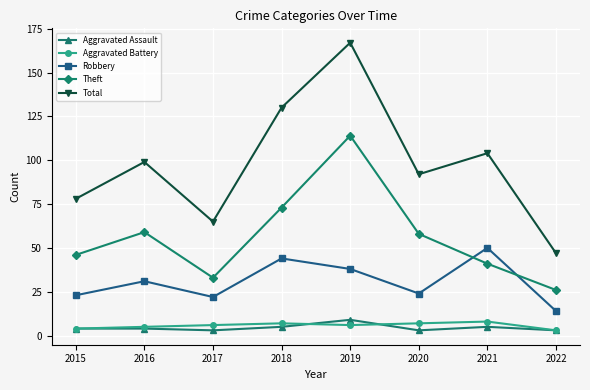

What is the approximate value of Aggravated Assault at 2018?

5